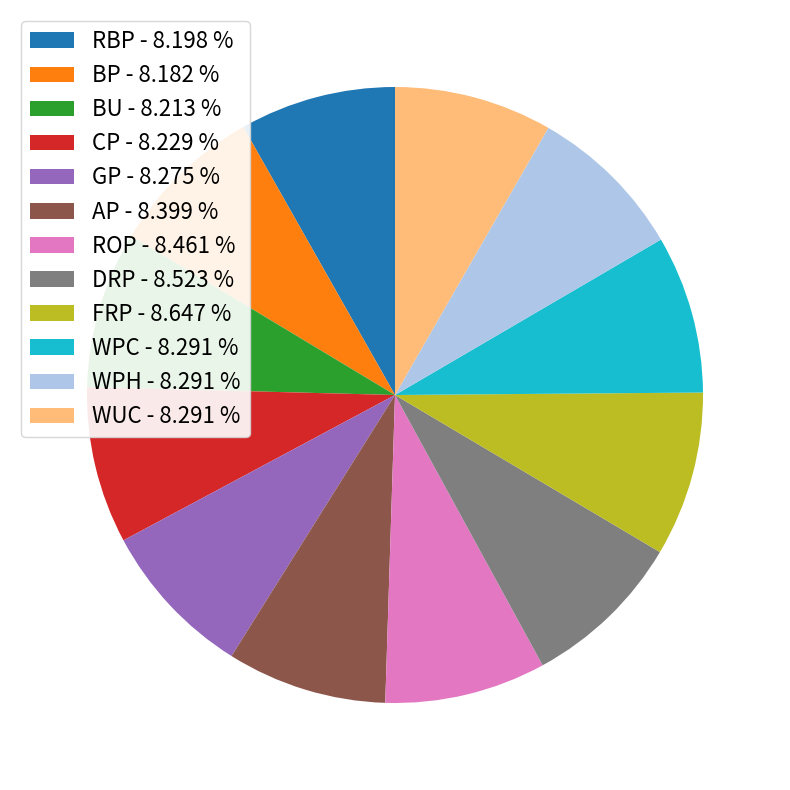

Does any single category account for the majority?

No